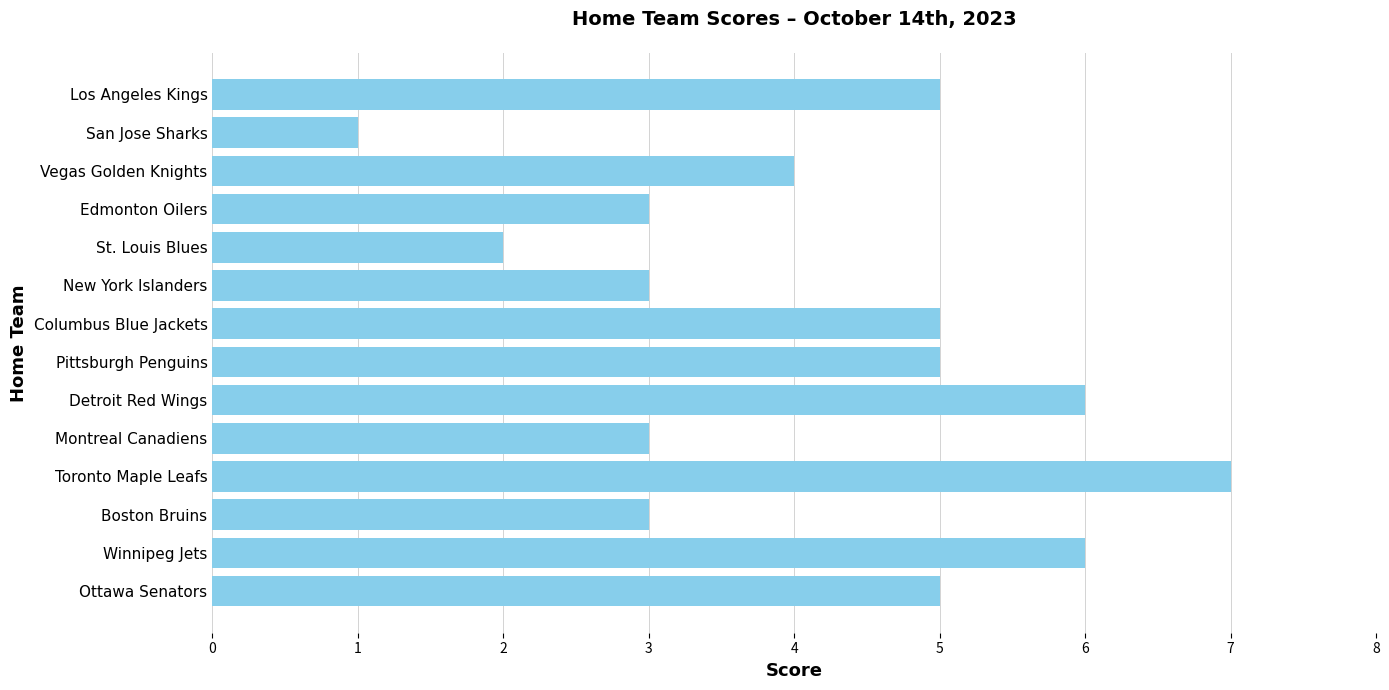

The chart shows a value of 5 at New York Islanders. True or false?

False